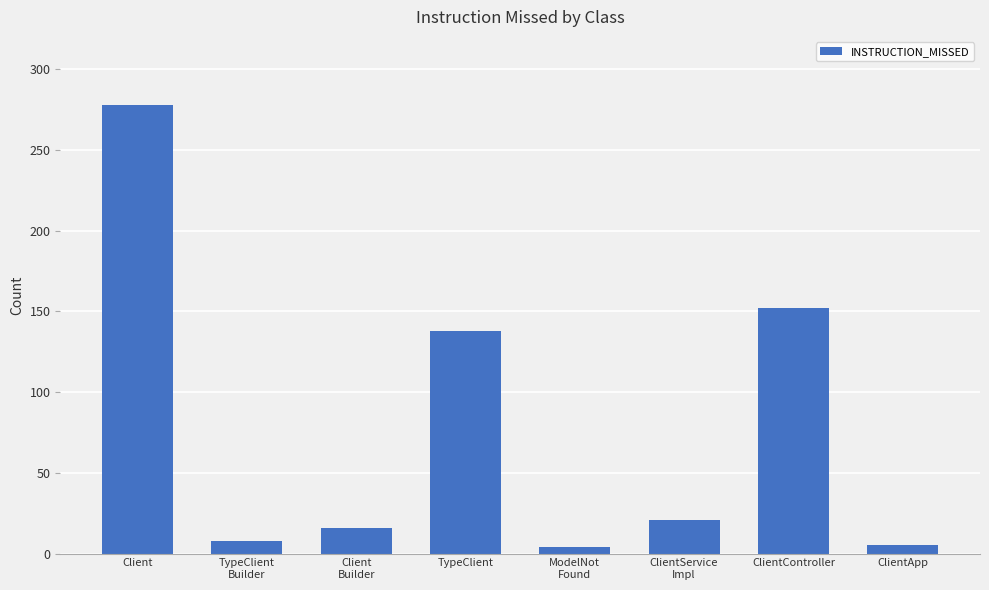

What is the difference between the second highest and minimum values?

148